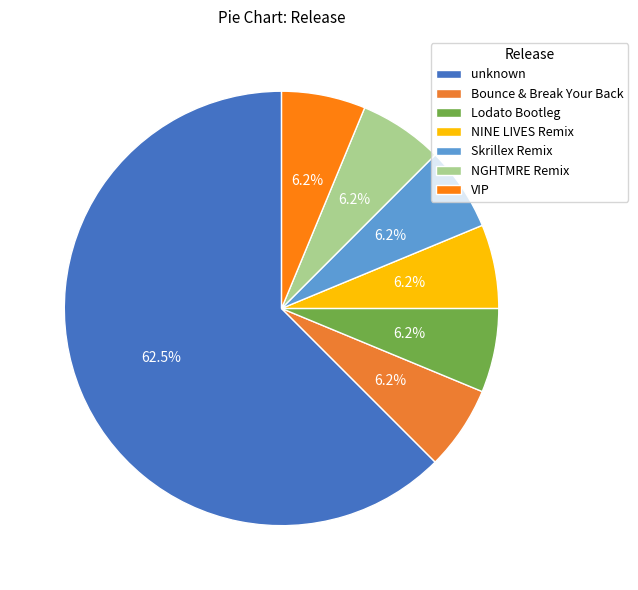

What is the smallest slice in the pie chart?

Bounce & Break Your Back